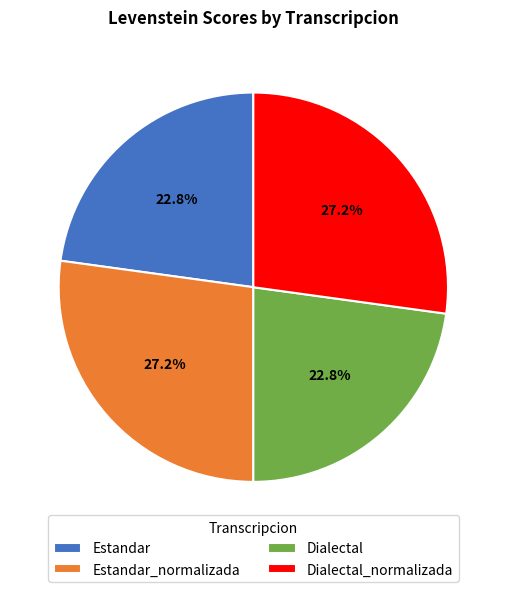

What is the total percentage of Dialectal and Dialectal_normalizada?

50.0%